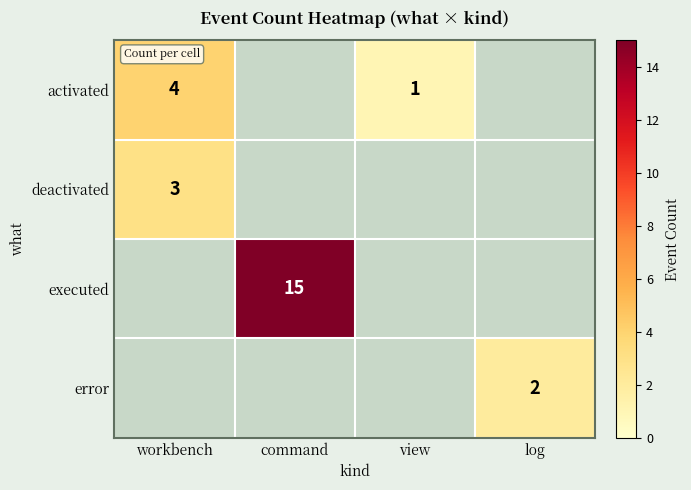

What is the difference between the activated values at workbench and view?

3